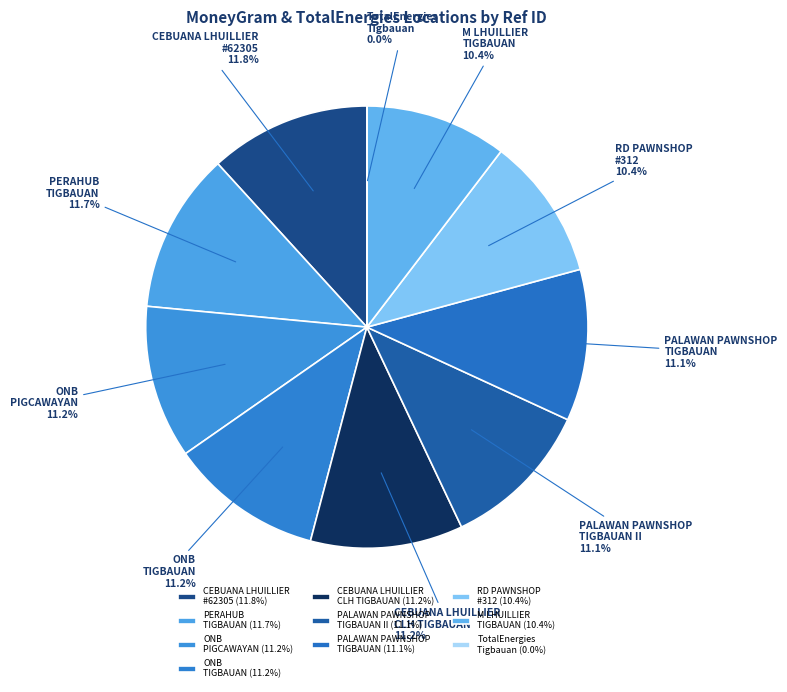

To the nearest percent, what is the difference between the largest and smallest slice percentages?

12%